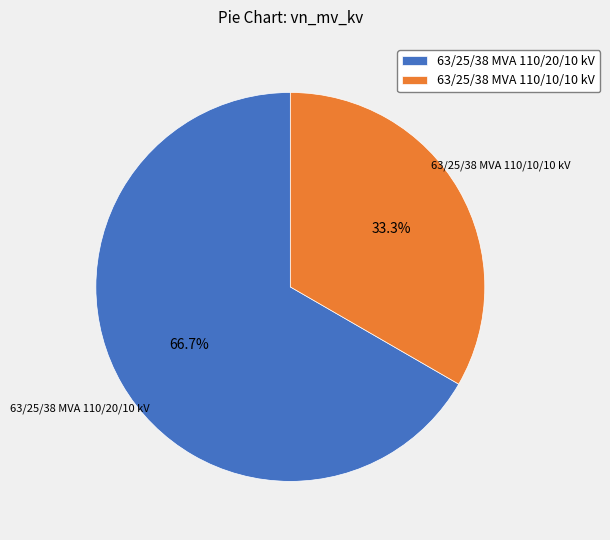

Do 63/25/38 MVA 110/10/10 kV and 63/25/38 MVA 110/20/10 kV together represent more than half of the pie?

Yes